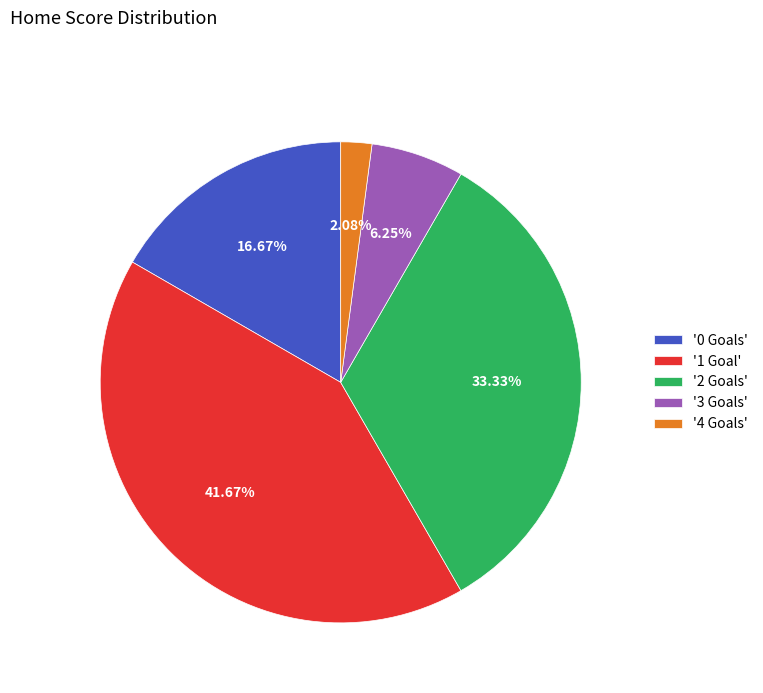

How many segments does this pie chart have?

5